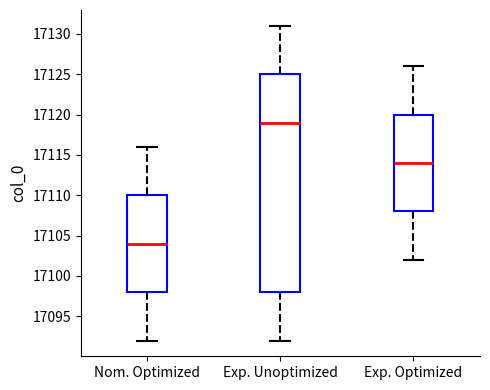

Reading left to right, read every box against the y-axis: the position of its median line, the range the box covers, and the ends of its whiskers. The values are not printed on the chart, so give them approximately, as read against the axis.

Nom. Optimized: median 17104, box 17098 to 17110, whiskers 17092 to 17116
Exp. Unoptimized: median 17119, box 17098 to 17125, whiskers 17092 to 17131
Exp. Optimized: median 17114, box 17108 to 17120, whiskers 17102 to 17126